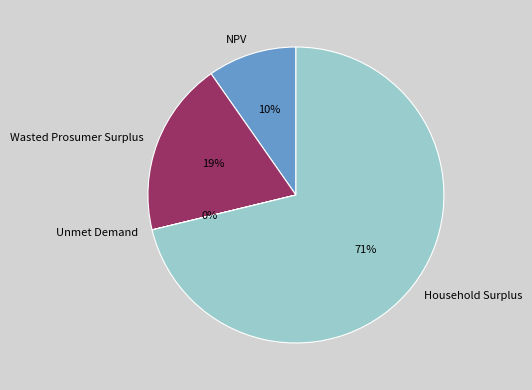

What is the largest slice in the pie chart?

Household Surplus